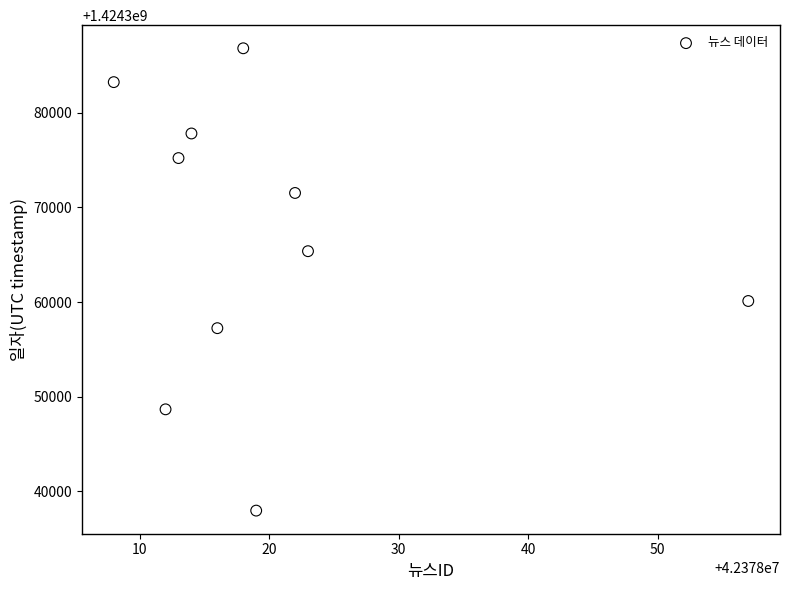

What is the average Y value?

1424366396